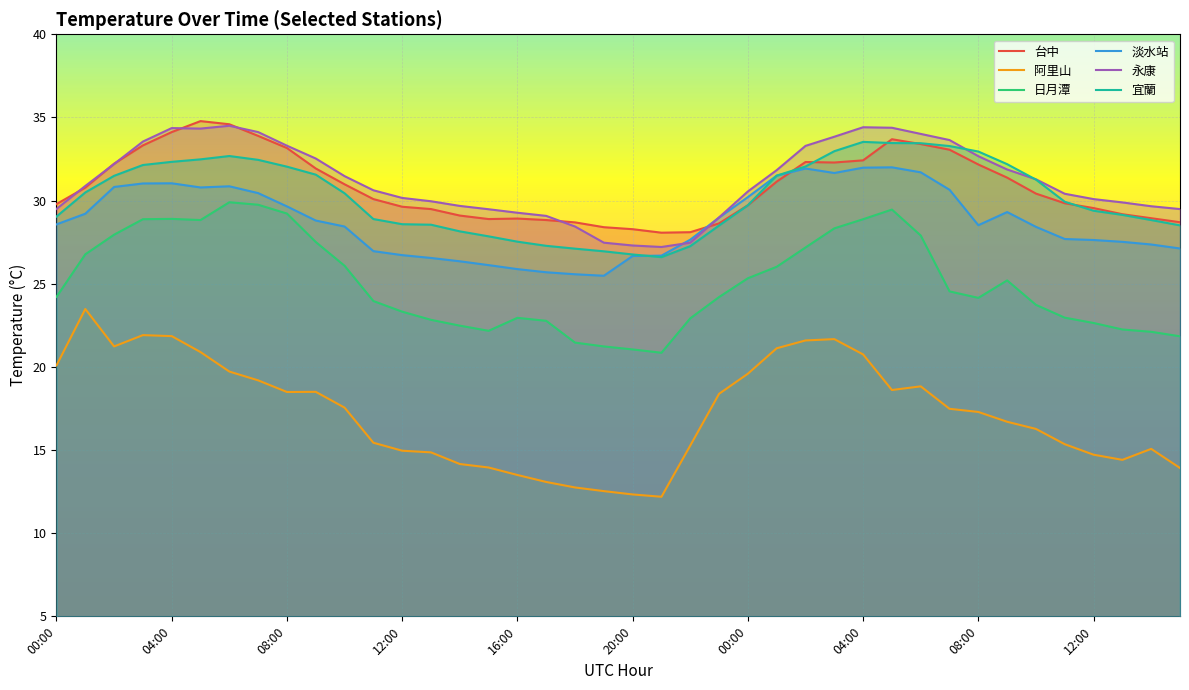

How many data points in 台中 are above 30?

21